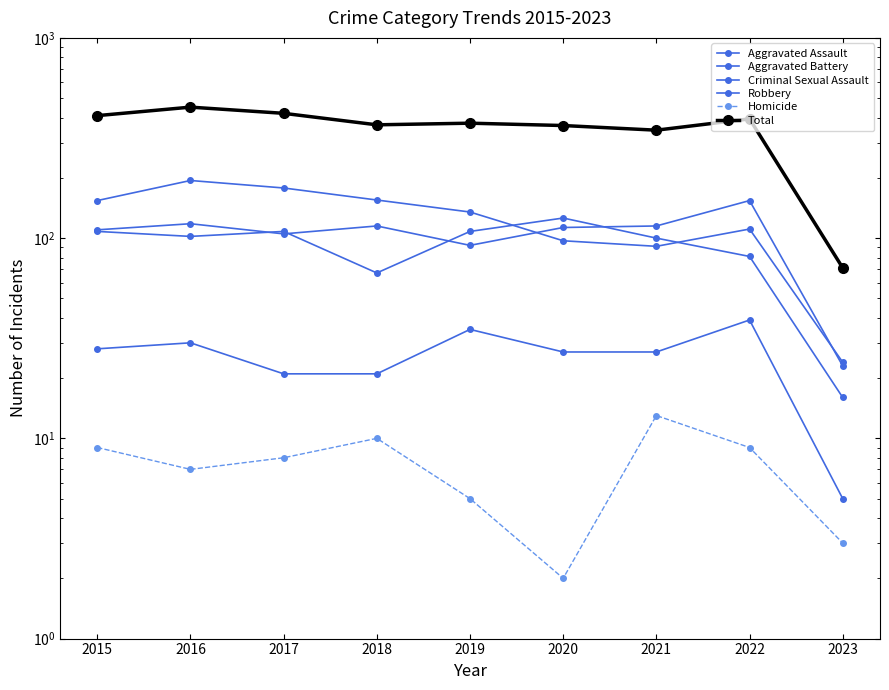

Where is the first local maximum for Homicide?

2018